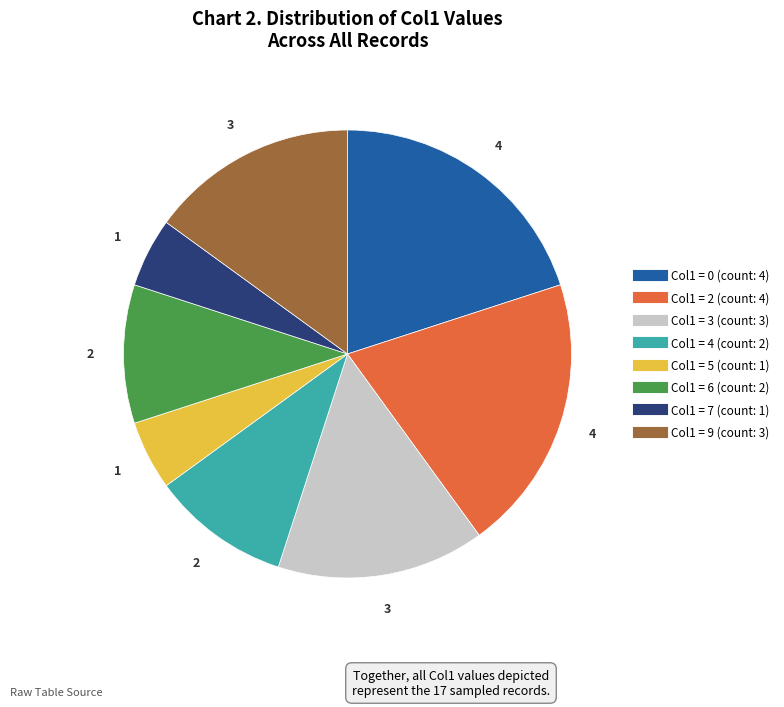

Is there a majority slice in this chart?

No